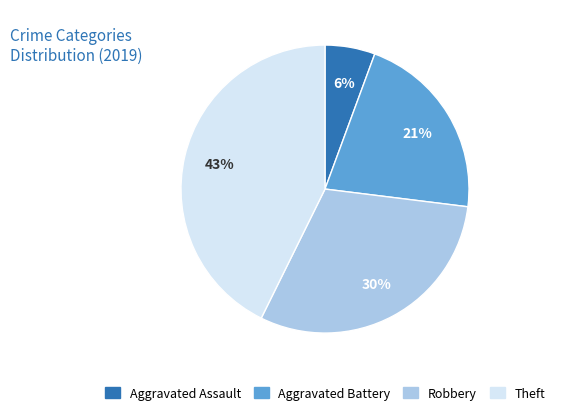

Count the number of slices in the pie.

4